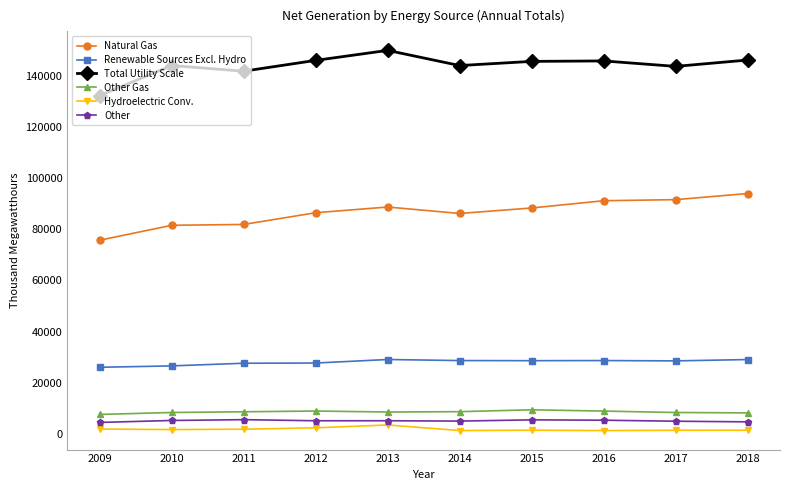

True or false: Renewable Sources Excl. Hydro and Other cross at least once.

False